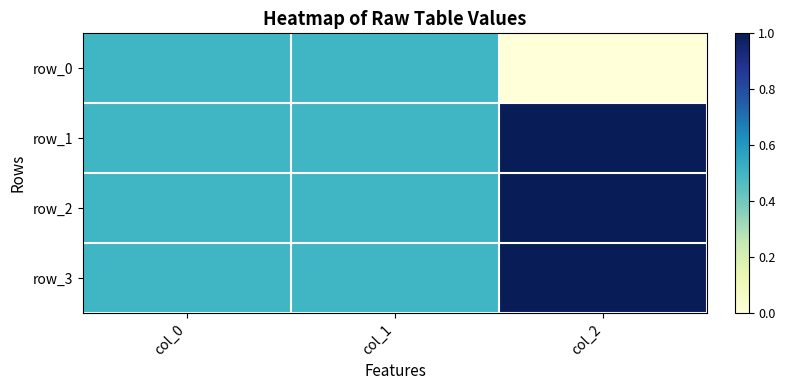

What is the maximum value shown in the chart?

1.0